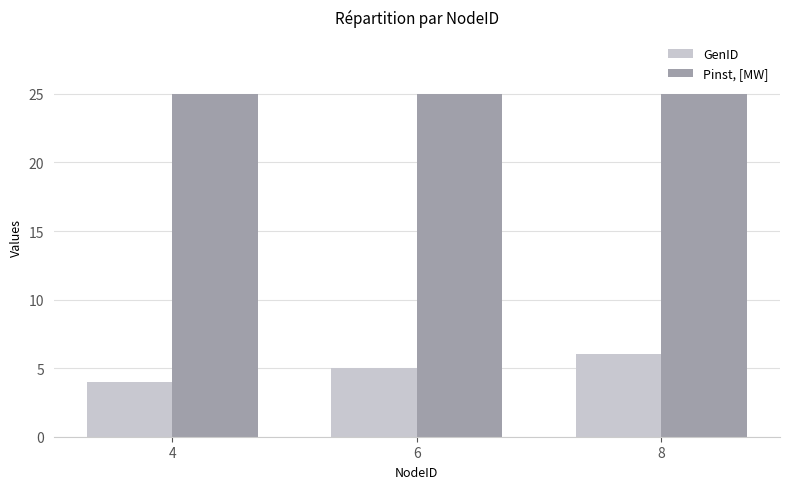

What is the minimum value for Pinst, [MW]?

25